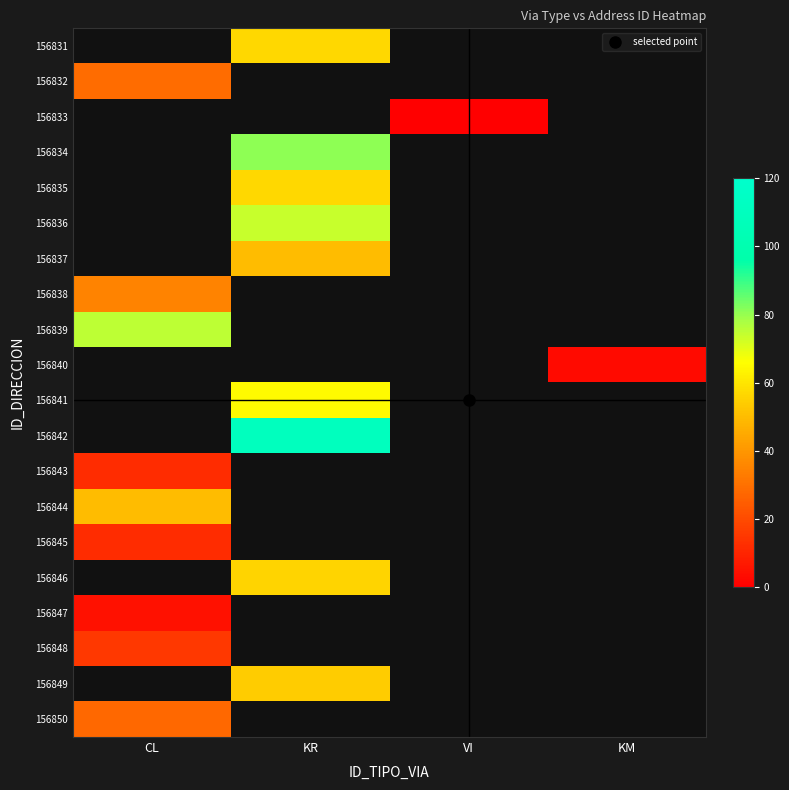

How many data points does each series have?

4